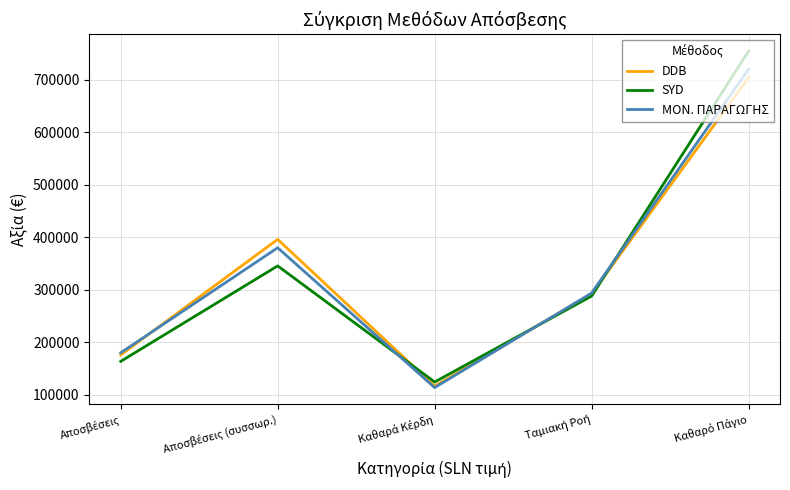

What is the lowest value of the DDB series?

116350.0